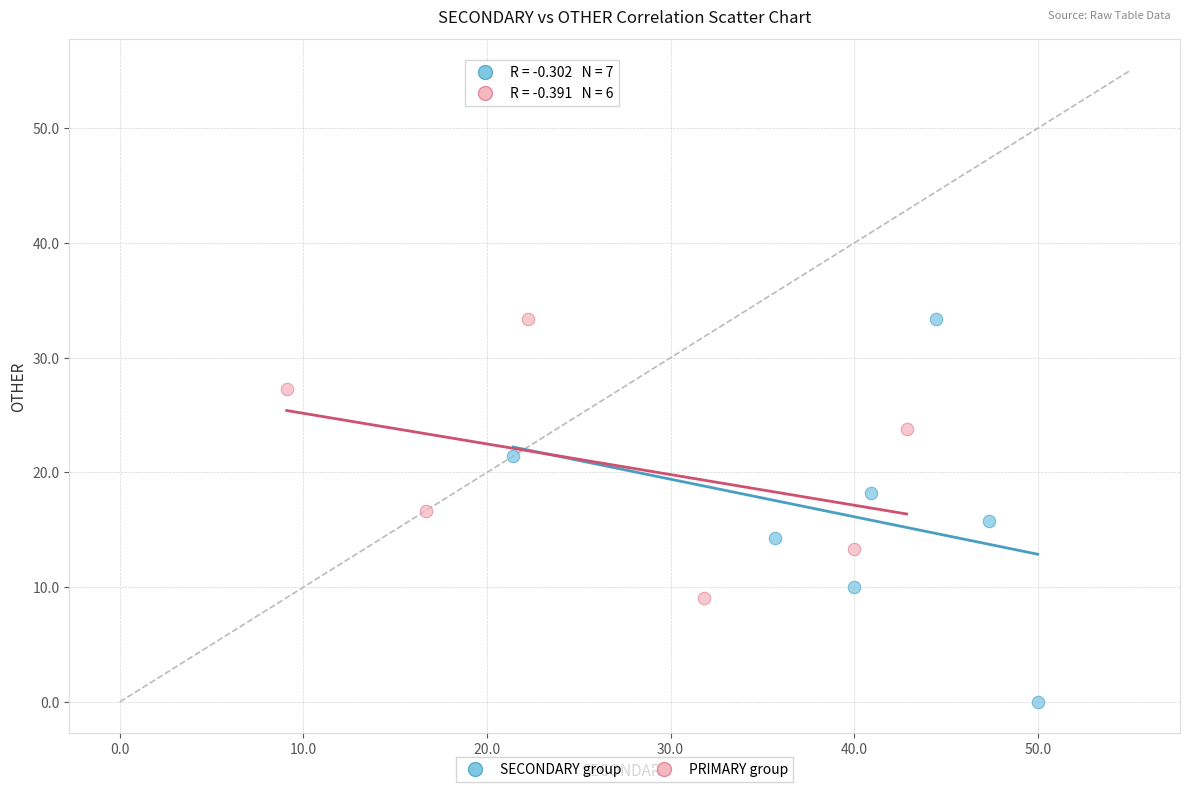

Which series has the largest Y range (max minus min)?

SECONDARY group